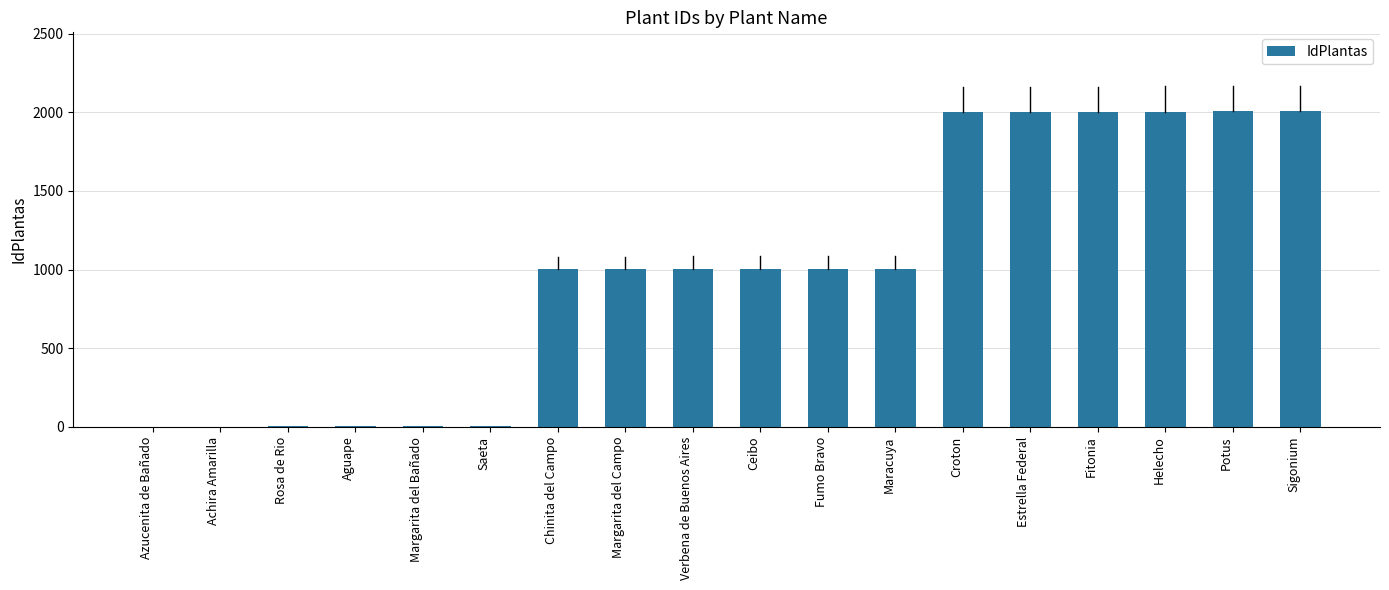

True or false: the data shows 2002 at Estrella Federal.

True